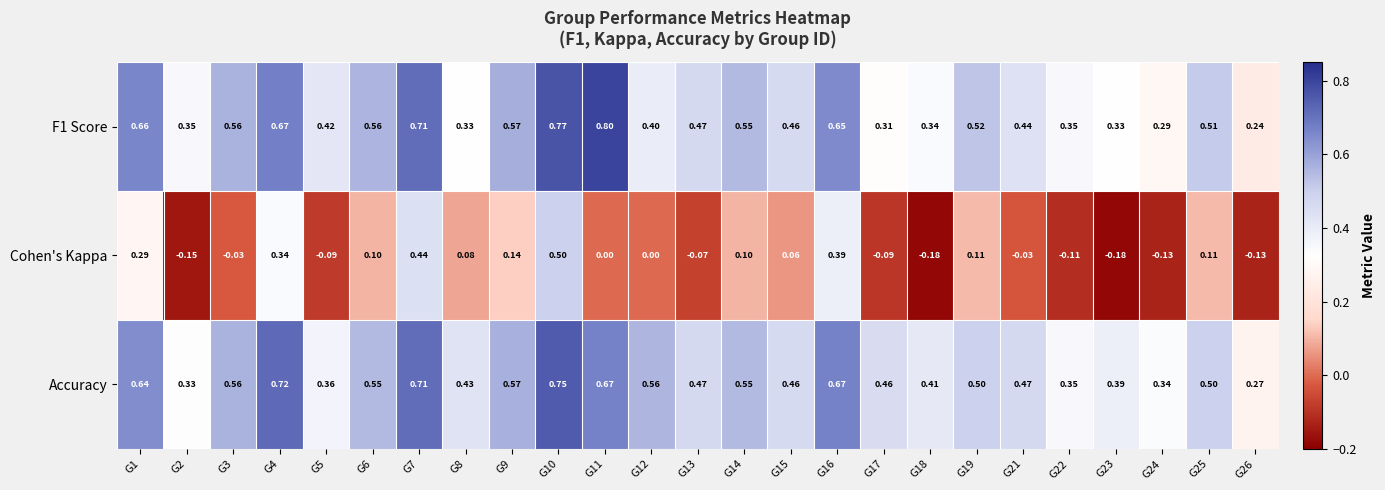

Which series has the largest total across all categories?

Accuracy